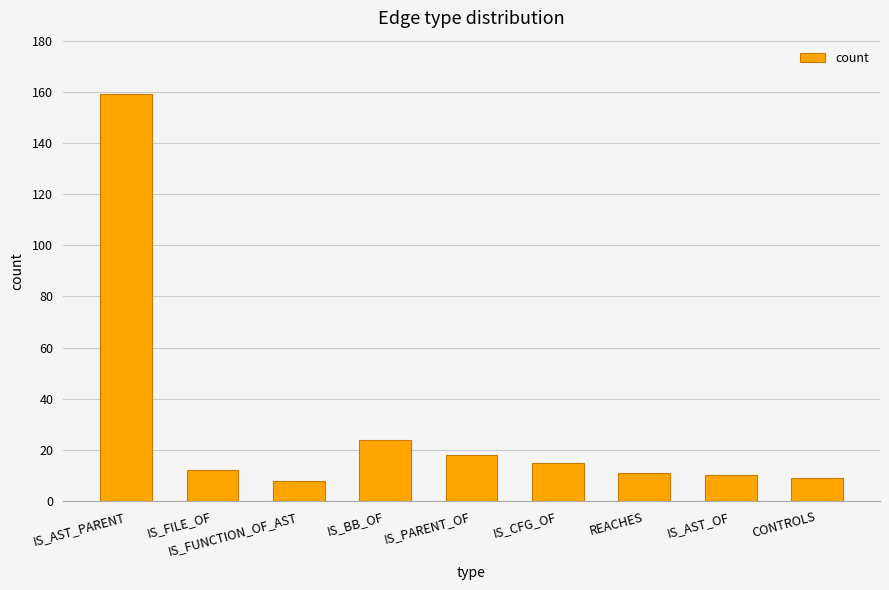

Read the value at IS_AST_OF.

10